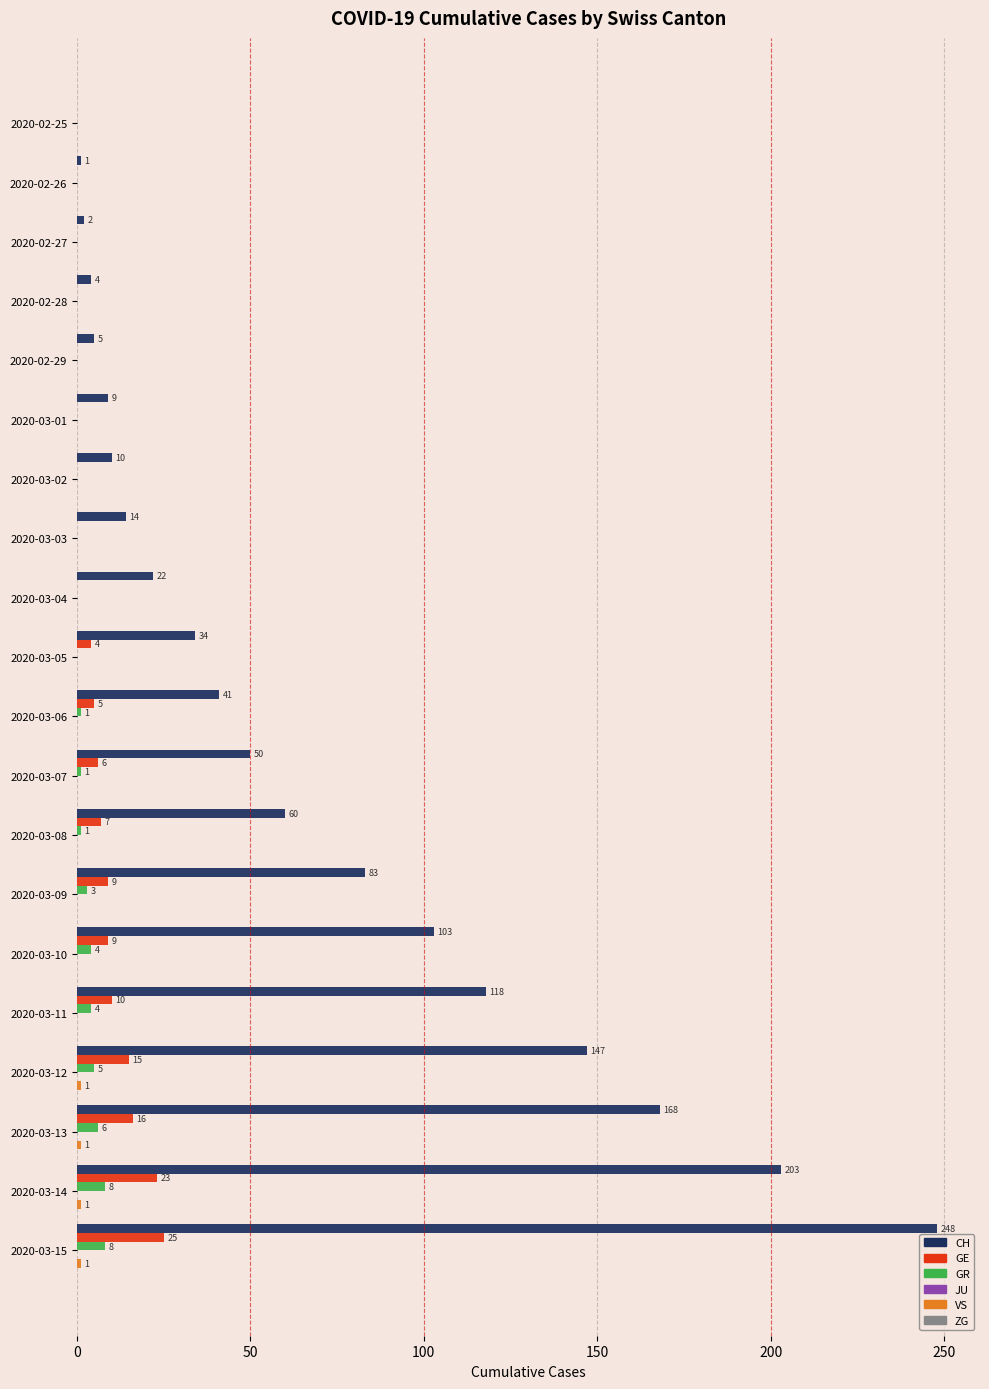

True or false: CH has a value of 34 at 2020-03-08.

False